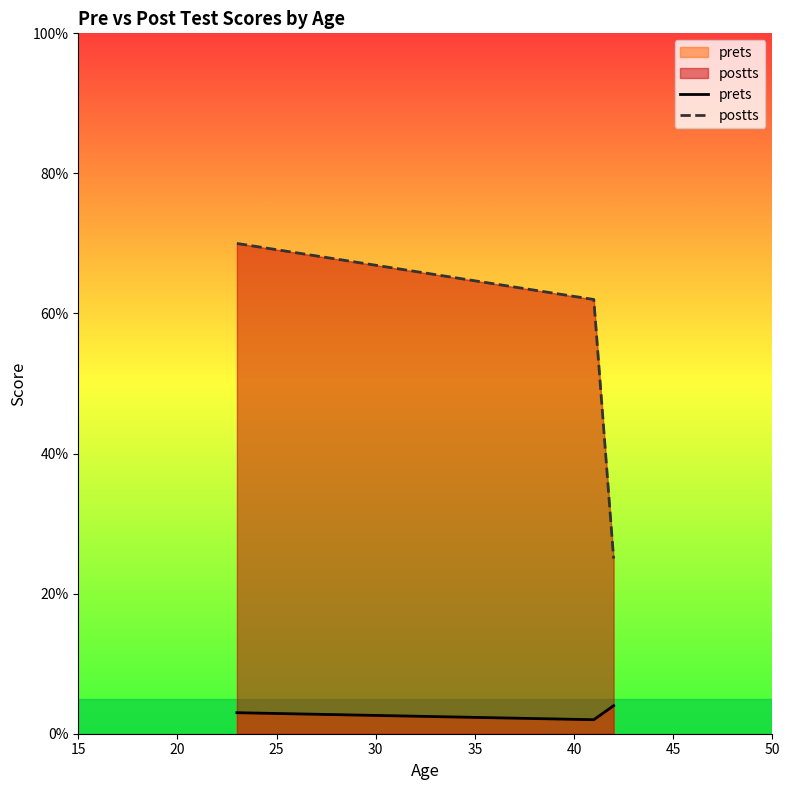

What is the minimum value shown in the chart?

2